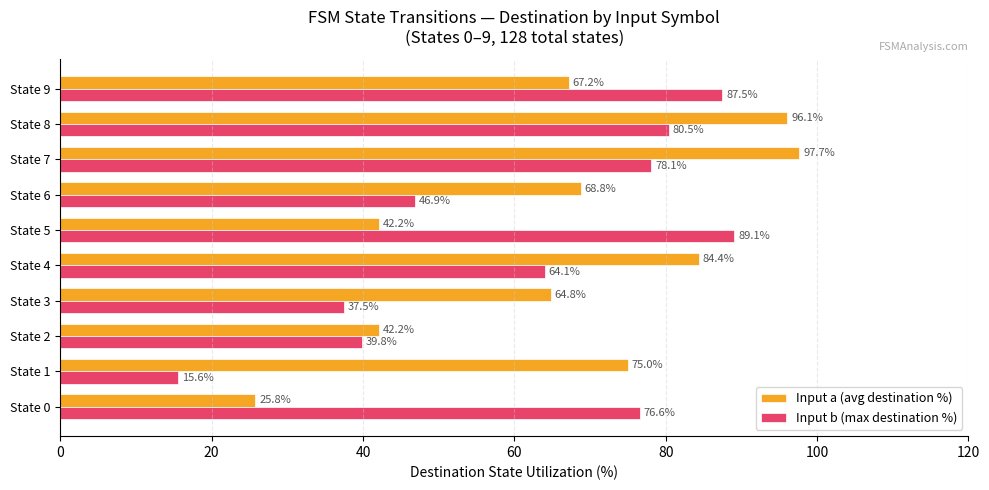

Rank the series by their maximum value, from lowest to highest.

Input b (max destination %), Input a (avg destination %)